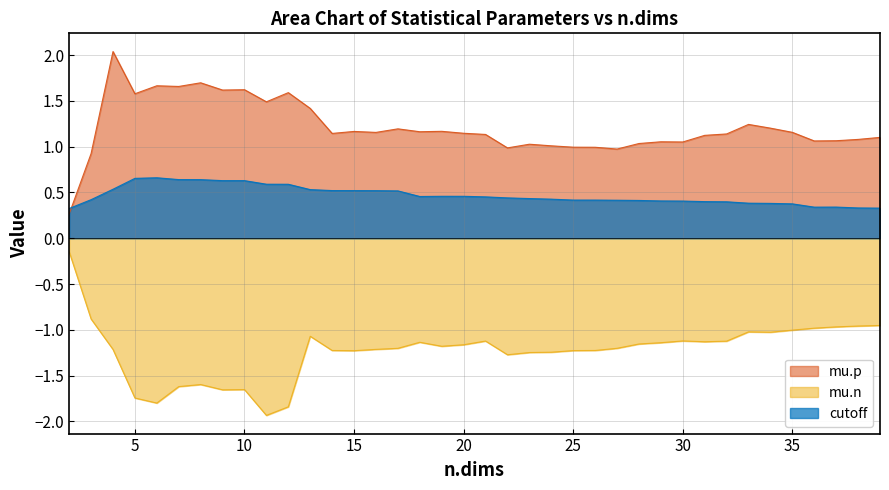

At which category is the sum across all series the highest?

4